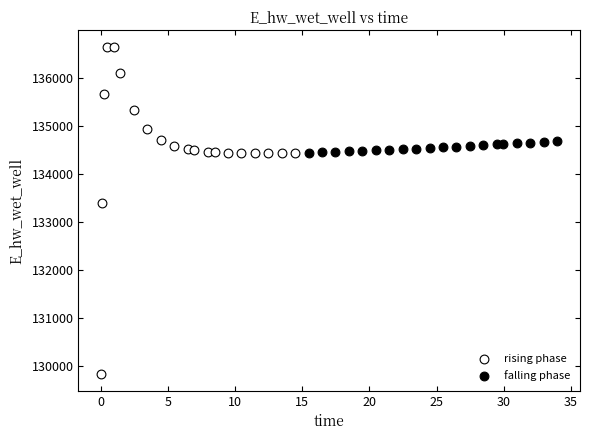

Which series has the largest Y range (max minus min)?

rising phase